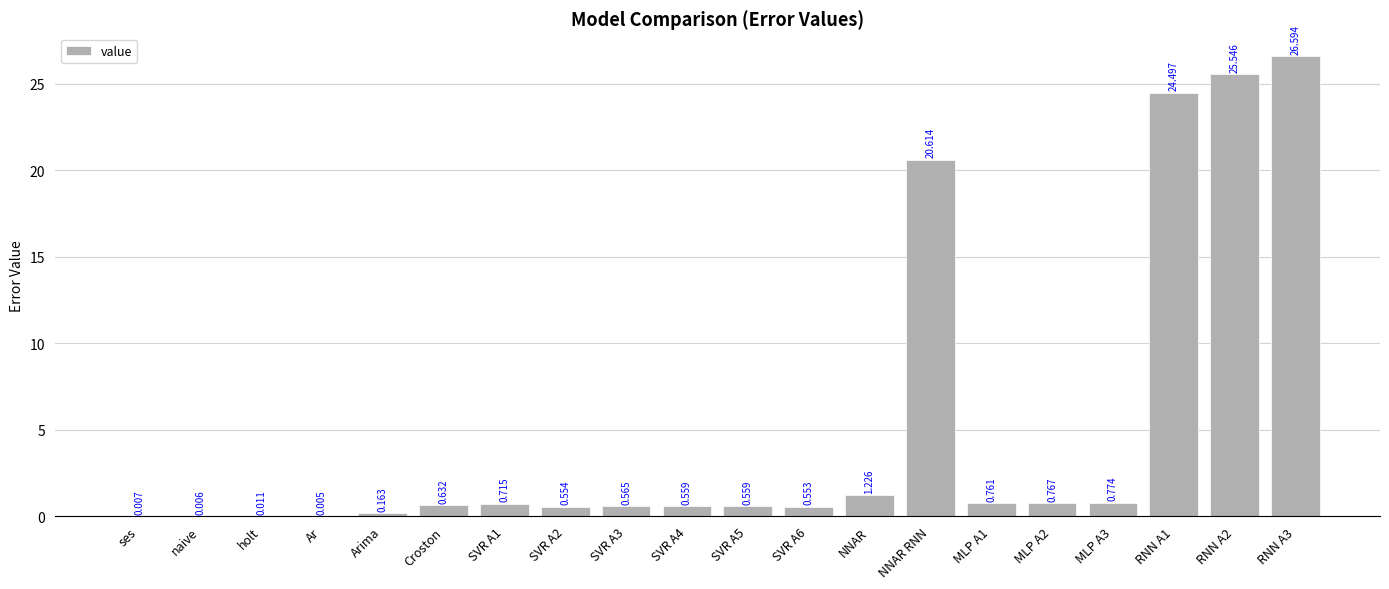

What is the sum of all values?

105.1